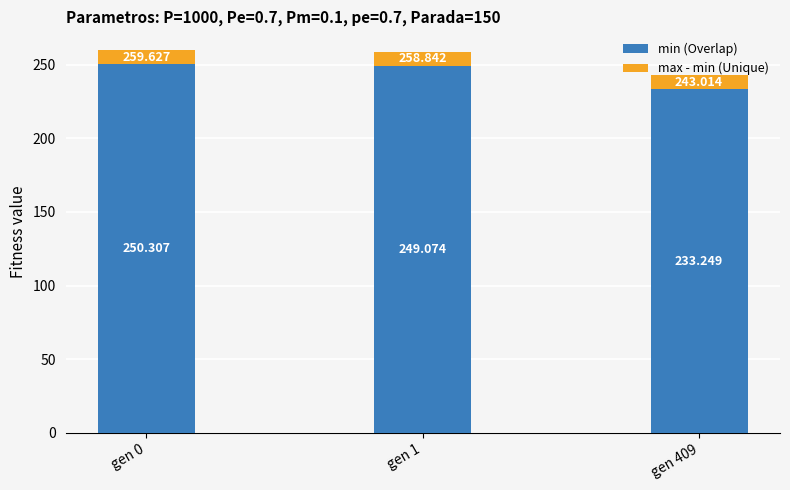

Are the bars horizontal?

No